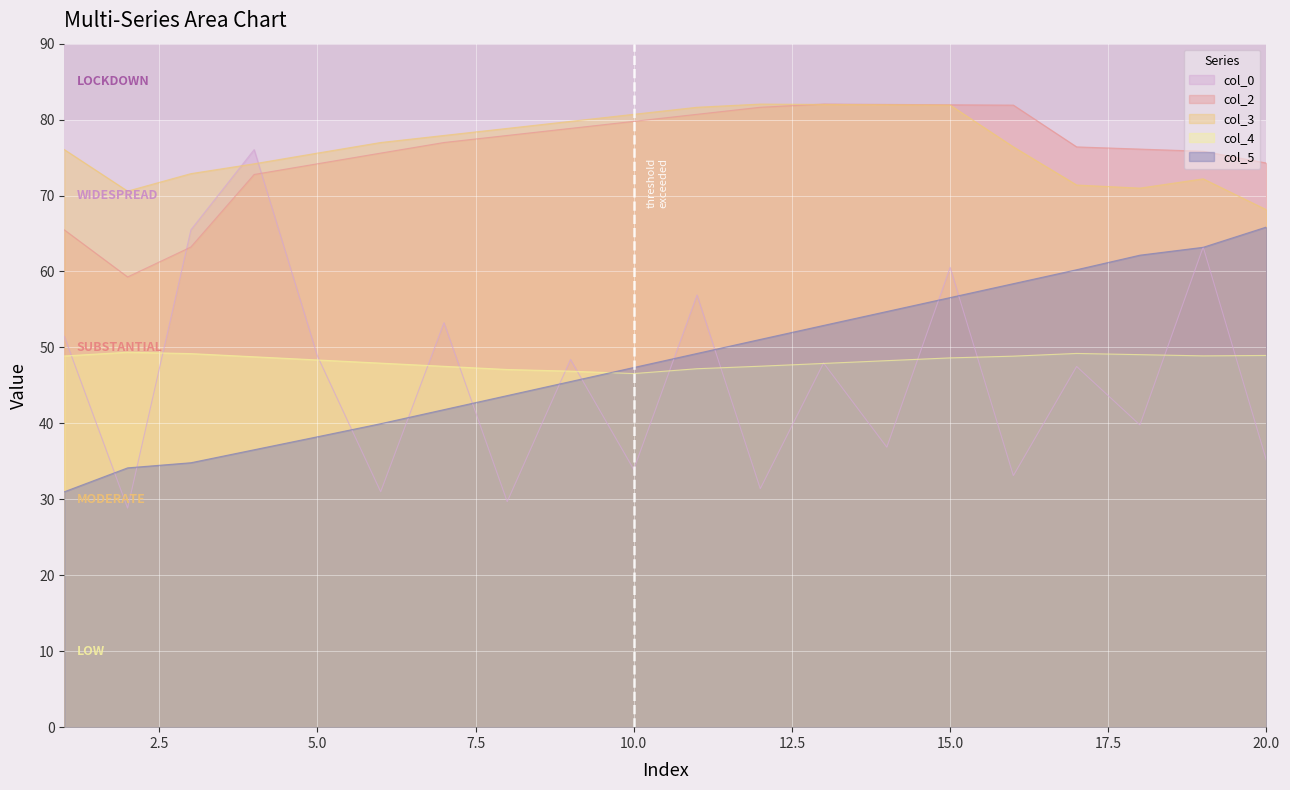

Reading right to left, transcribe all the data shown in this chart.

col_0: 35.1	63.2	39.8	47.5	33.1	60.5	36.9	48.0	31.4	56.9	33.9	48.4	29.7	53.3	31.0	48.9	76.1	65.5	28.8	51.4
col_2: 74.3	75.8	76.1	76.4	81.9	82.0	82.0	82.0	81.6	80.7	79.8	78.8	77.9	77.0	75.6	74.2	72.8	63.2	59.3	65.5
col_3: 68.1	72.2	71.0	71.4	76.4	81.9	82.0	82.0	82.0	81.6	80.7	79.8	78.8	77.9	77.0	75.6	74.2	72.9	70.6	76.1
col_4: 48.9	48.9	49.0	49.2	48.9	48.6	48.3	47.9	47.5	47.2	46.6	46.9	47.1	47.5	47.9	48.4	48.8	49.2	49.4	48.9
col_5: 65.9	63.2	62.1	60.2	58.4	56.6	54.7	52.9	51.1	49.2	47.4	45.5	43.7	41.8	40.0	38.2	36.5	34.8	34.1	31.0